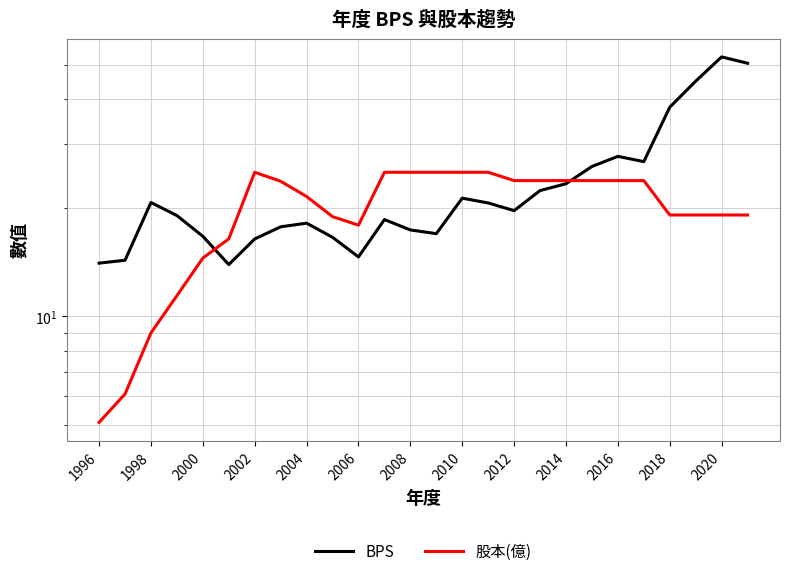

How many distinct data groups are displayed?

2